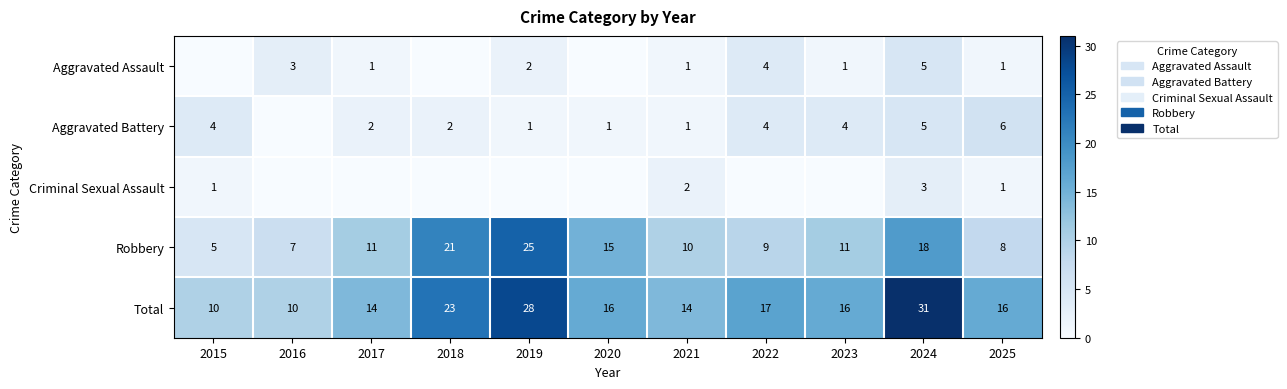

At which label does Total first exceed 16?

2018